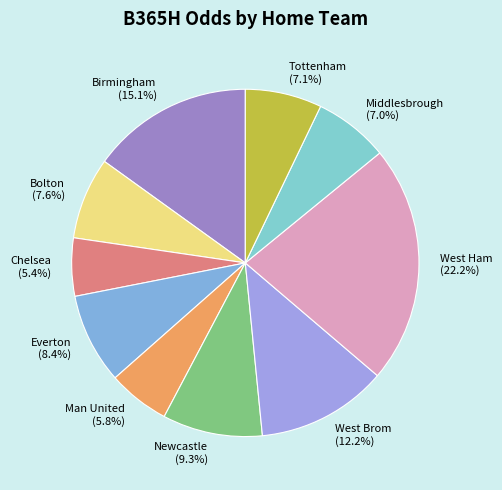

To the nearest percent, what percentage of the pie is Birmingham?

15%